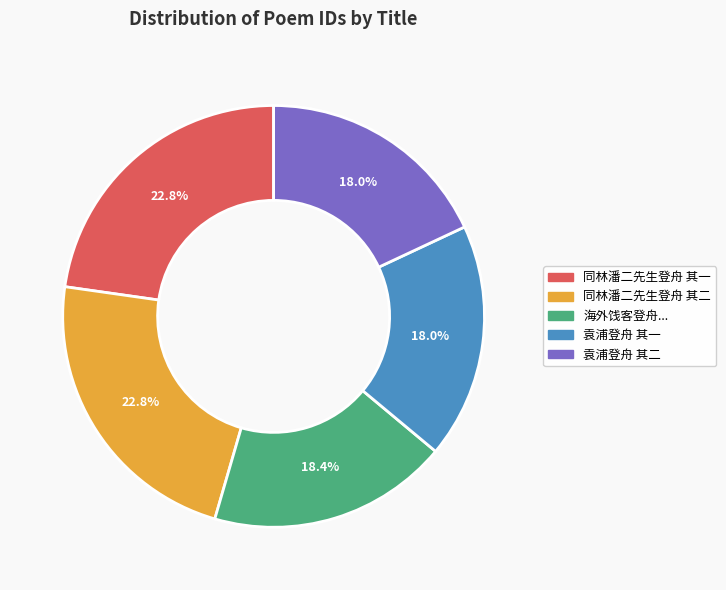

Does any single category account for the majority?

No